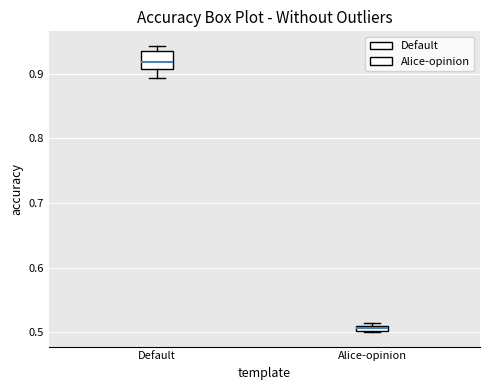

Which box's median line is the highest?

Default